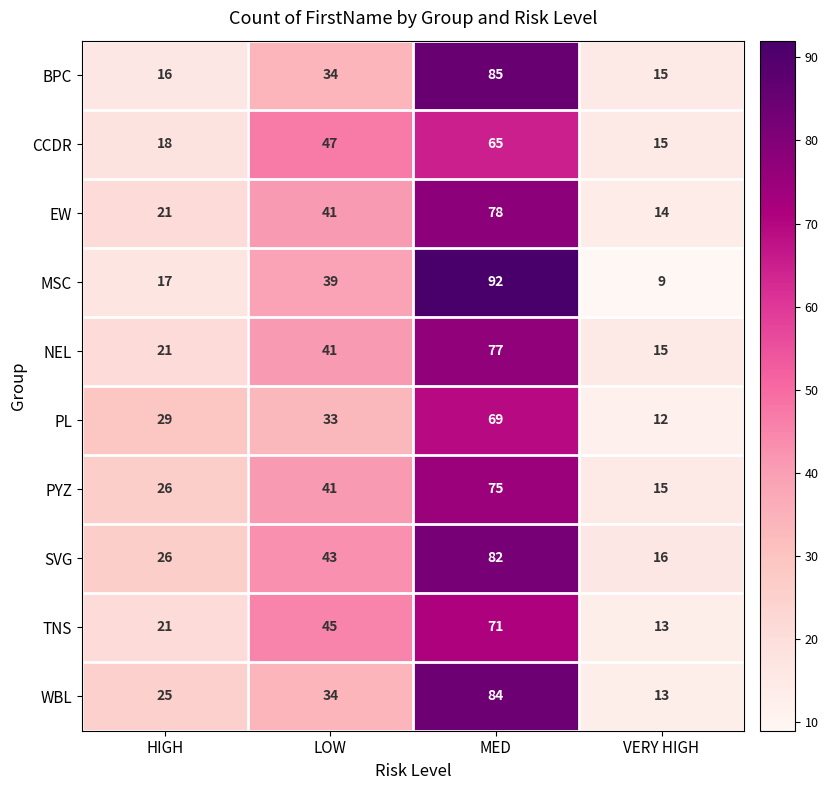

The EW series shows 15 at LOW. True or false?

False